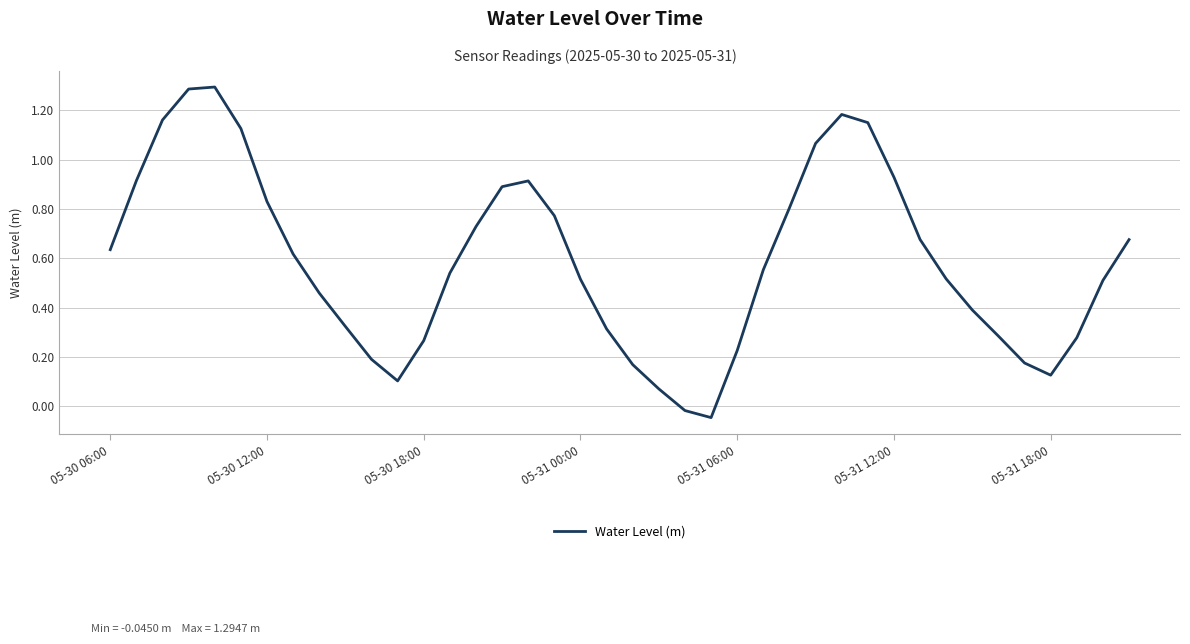

What is the maximum value shown in the chart?

1.3